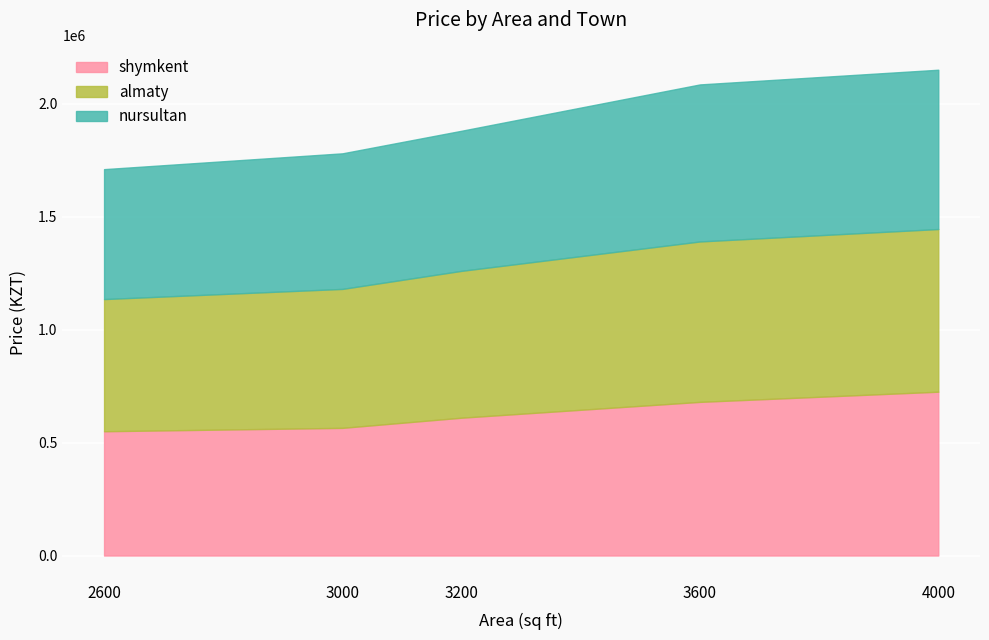

What is the difference between the maximum and second lowest values?

160000